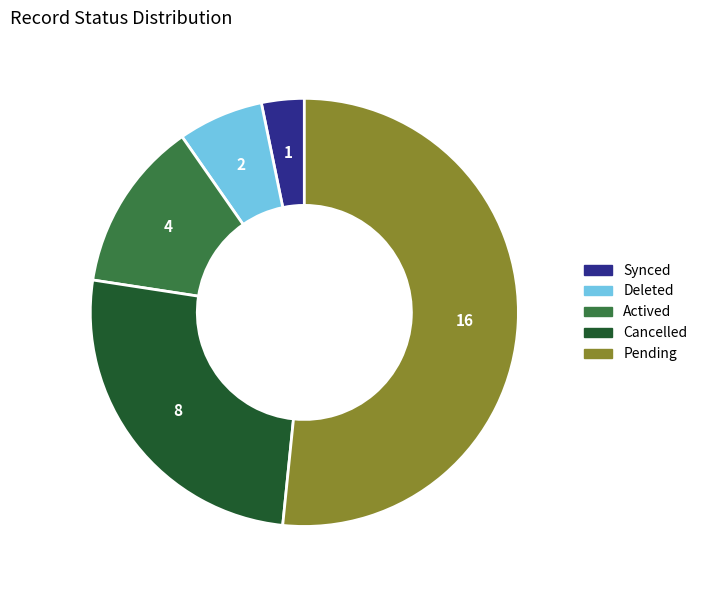

Between Actived and Deleted, which is larger?

Actived